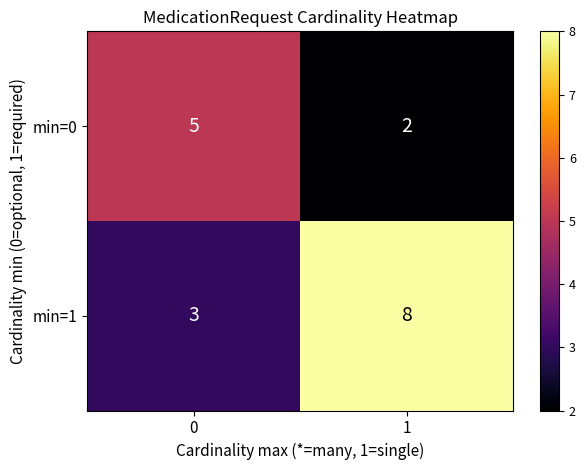

How many distinct data groups are displayed?

2